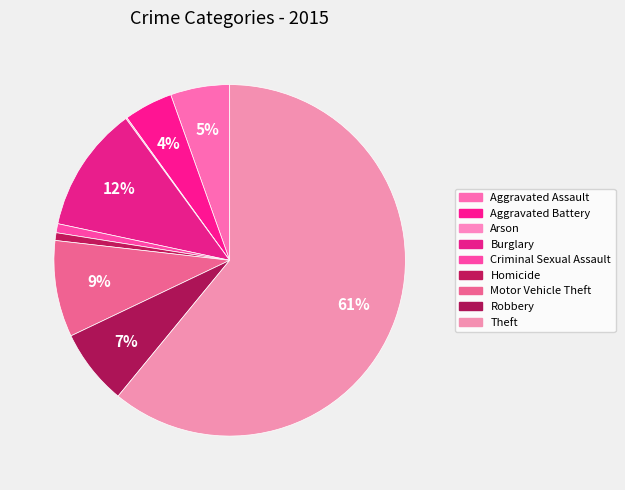

Which category has the biggest portion of the pie?

Theft